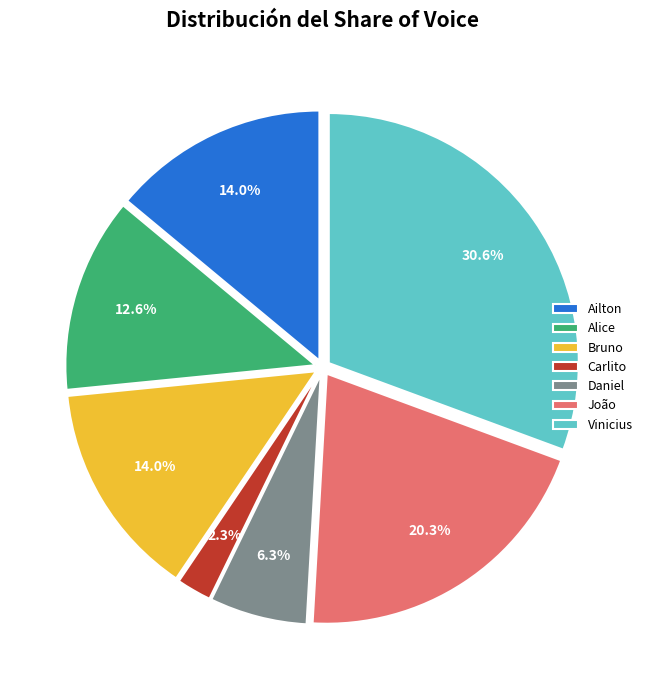

What is the smallest slice in the pie chart?

Carlito